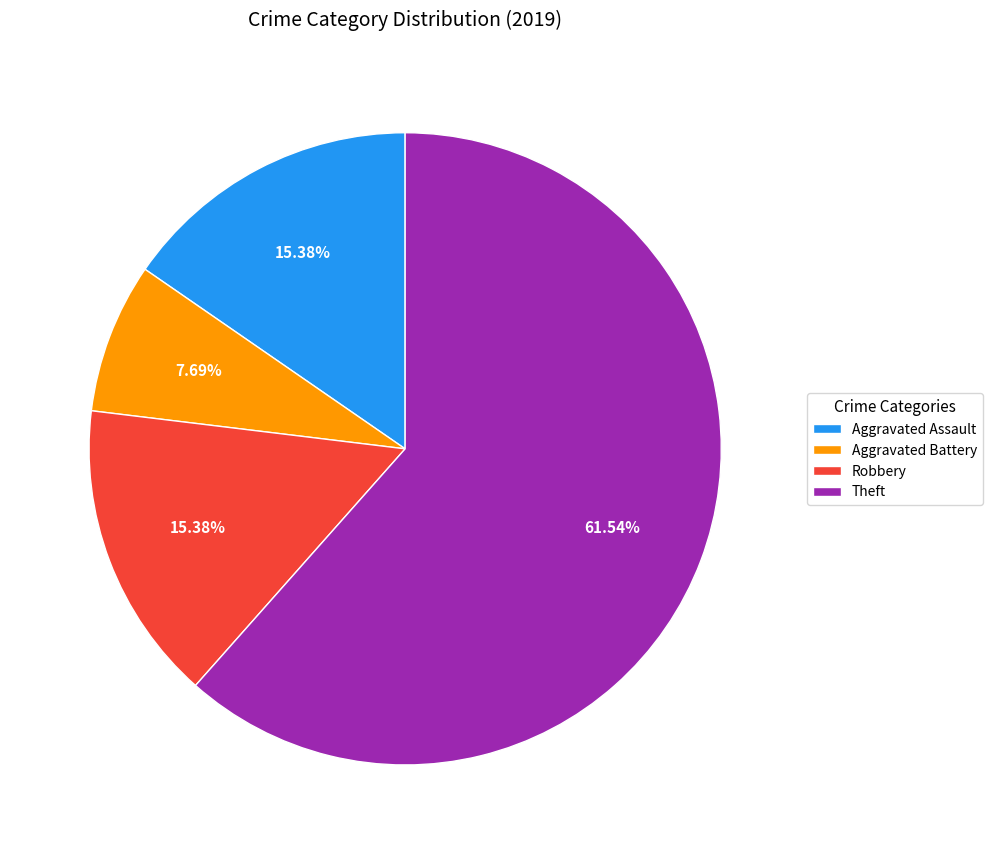

Does Aggravated Assault represent more than half of the total?

No